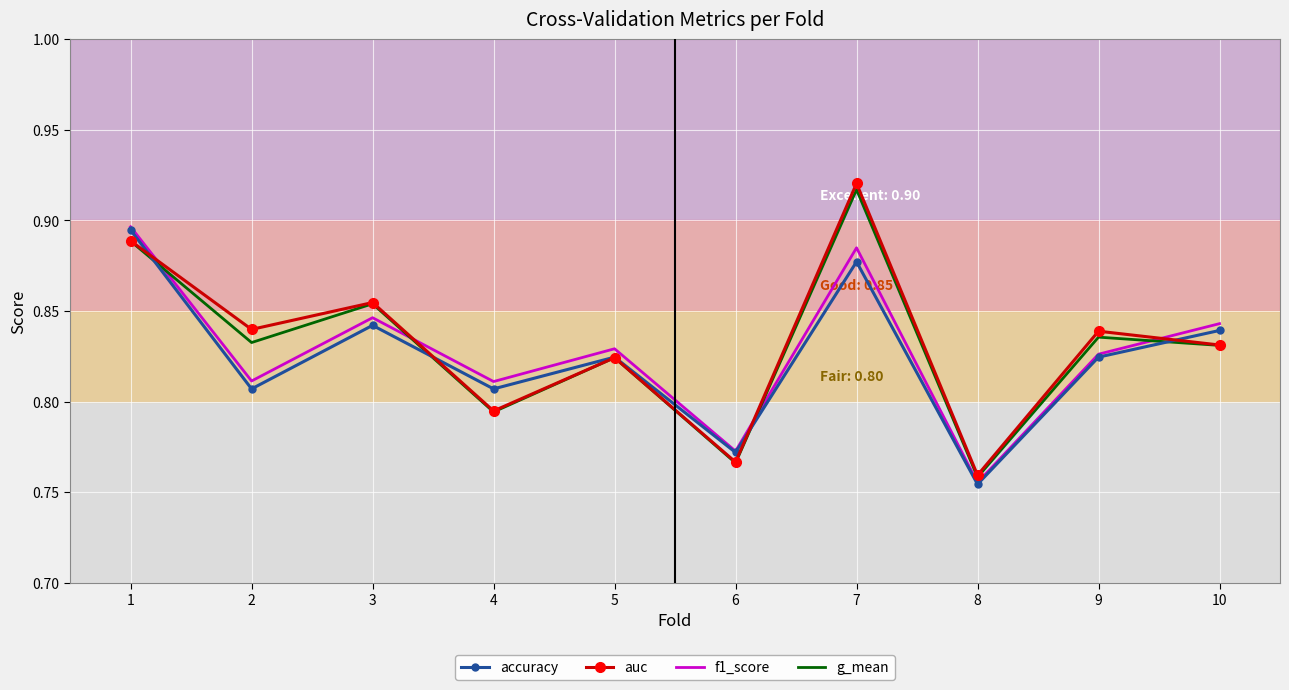

The g_mean series shows 0.3 at 7. True or false?

False